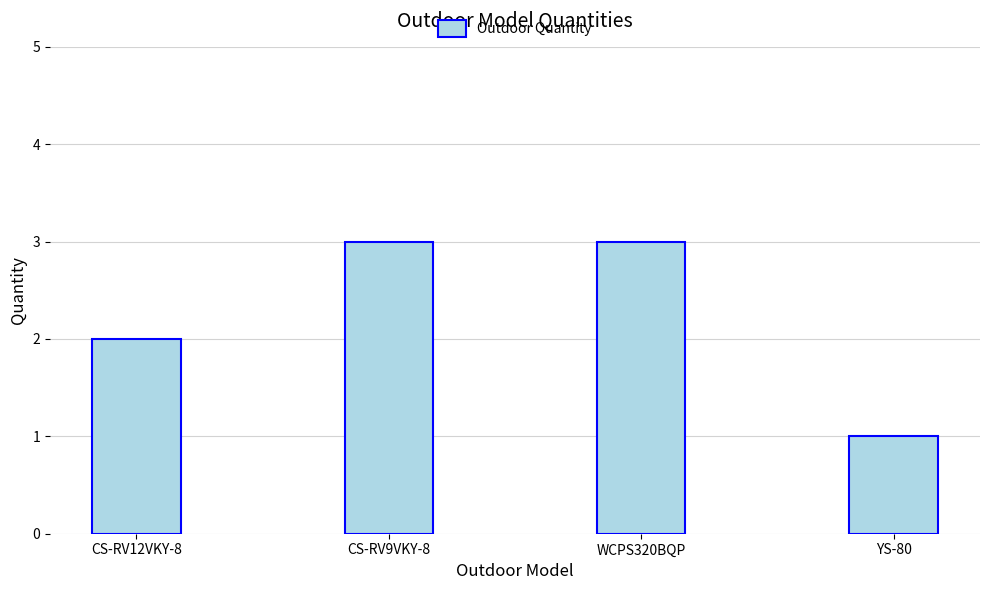

True or false: the data shows 1 at YS-80.

True